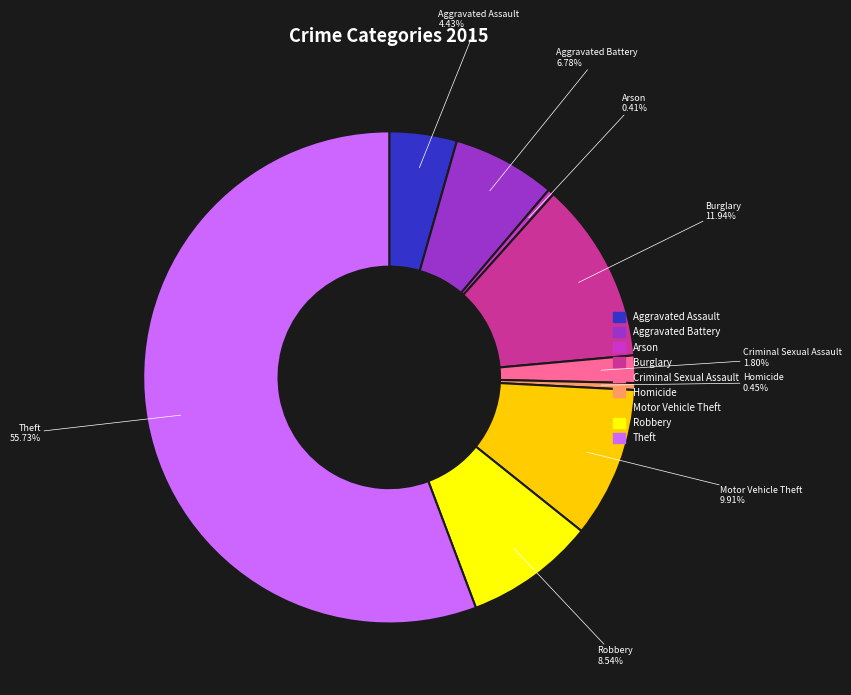

To the nearest percent, what is the combined percentage of Aggravated Battery and Aggravated Assault?

11%